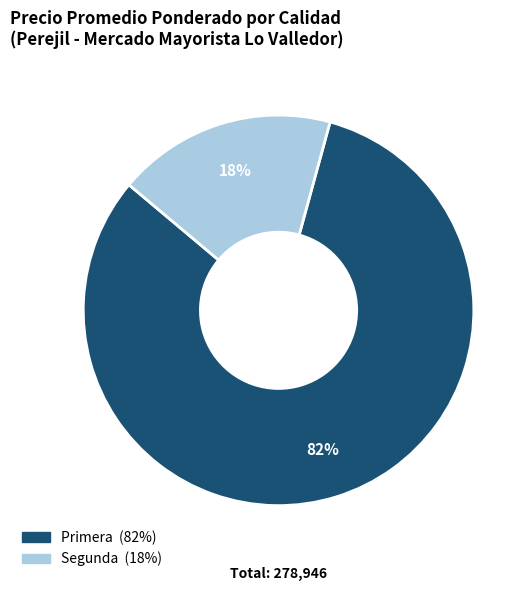

Is there a majority slice in this chart?

Yes